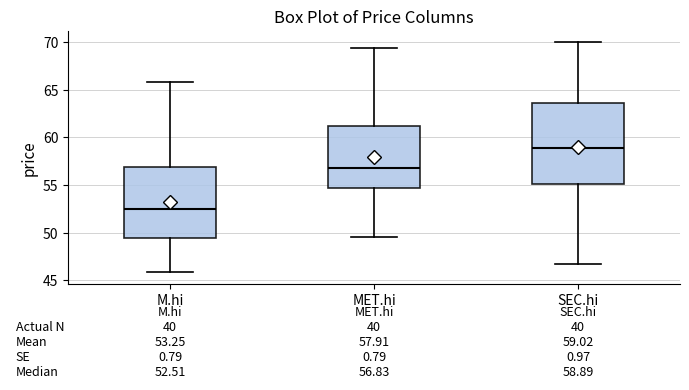

Which box's median line is the highest?

SEC.hi